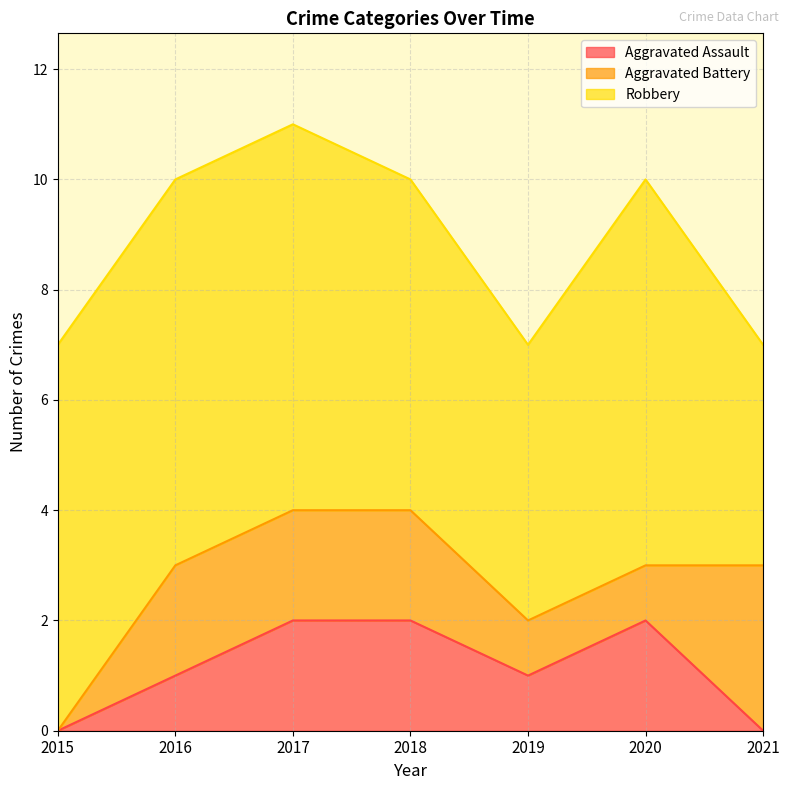

Where does the Aggravated Assault series first go above 1?

2017